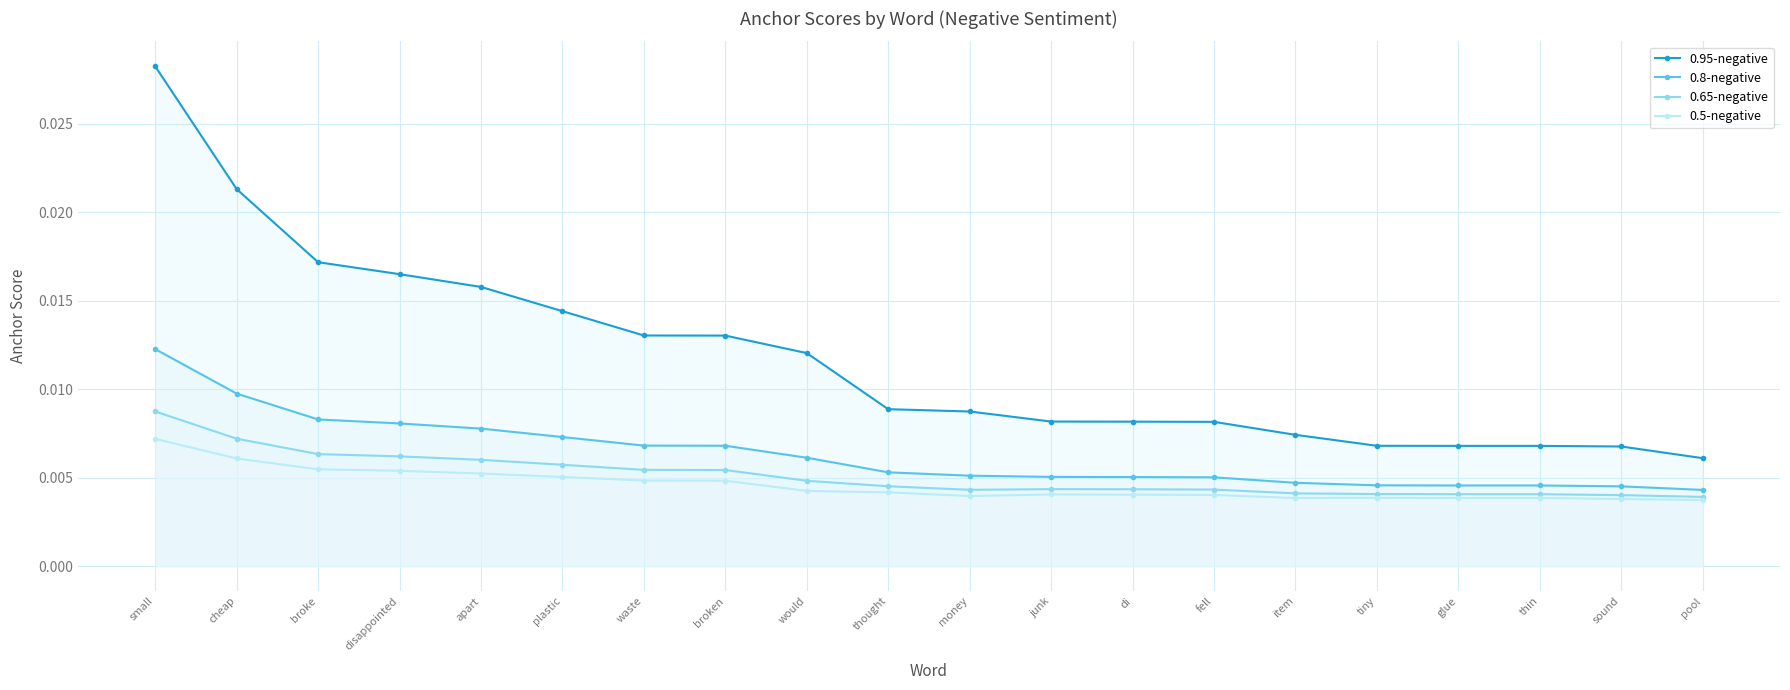

How many categories are shown in the chart?

20